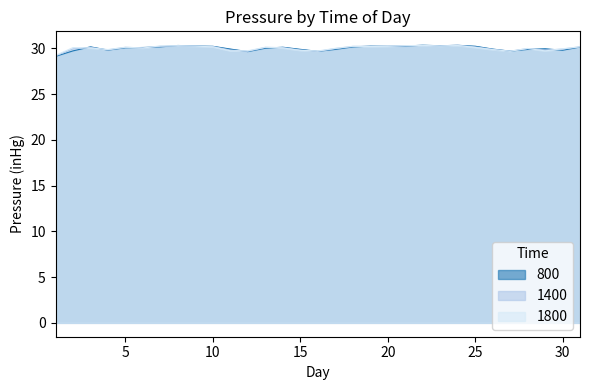

Where is the first local maximum for 1400?

3